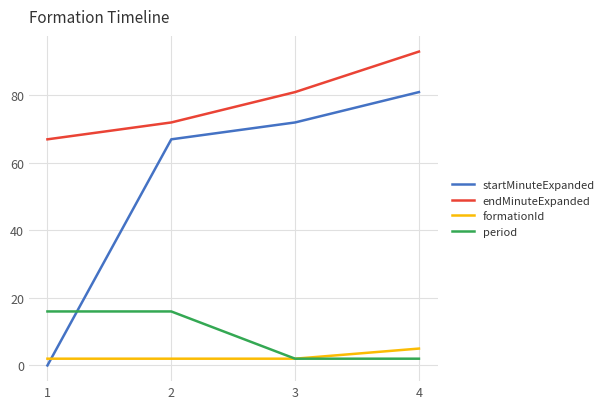

Does the chart have visible grid lines?

Yes